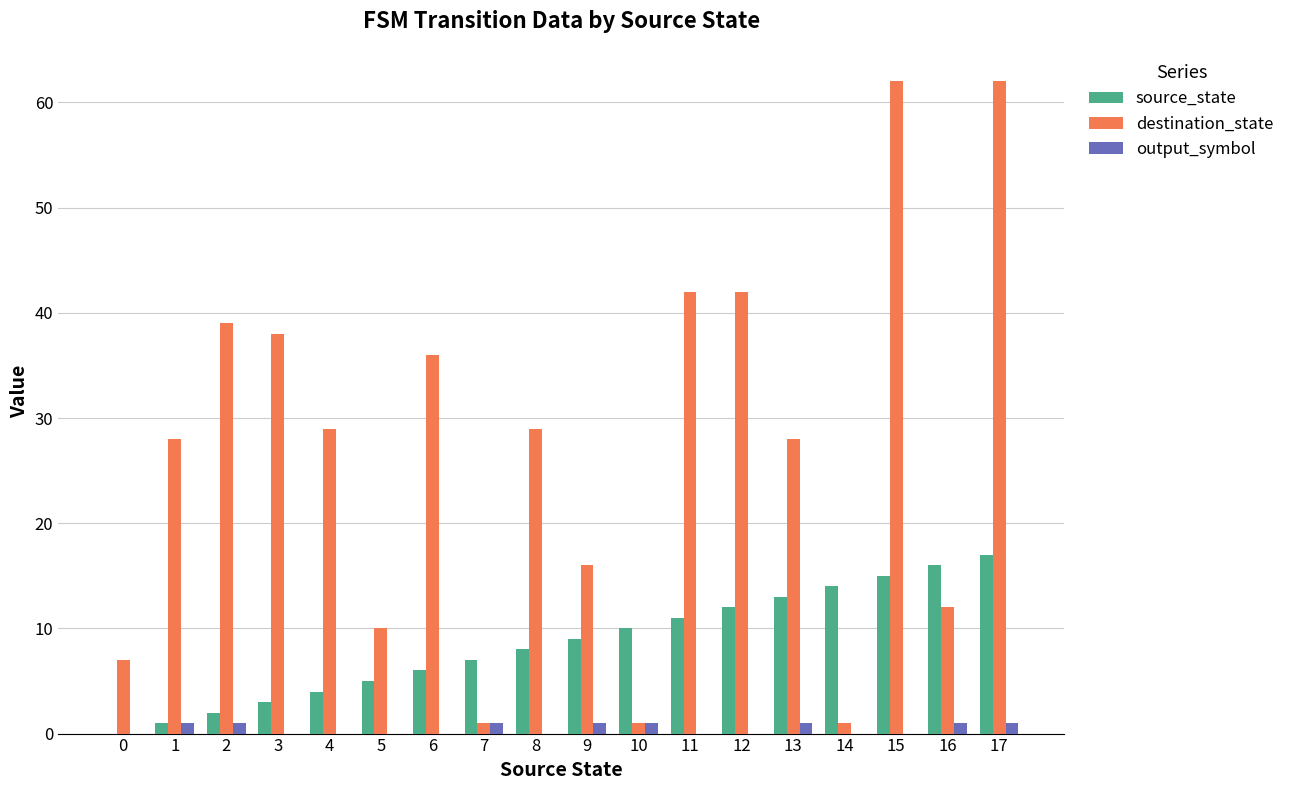

Is the value of source_state at 5 greater than the value of destination_state at 6?

No